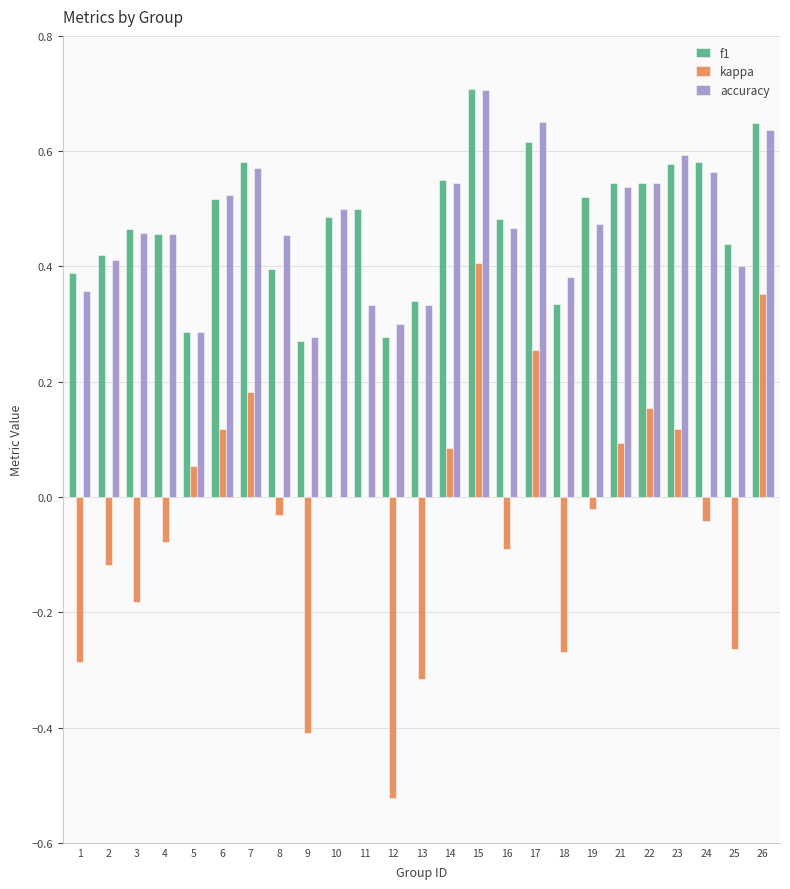

Is it true that f1 equals 0.3 at 12?

True